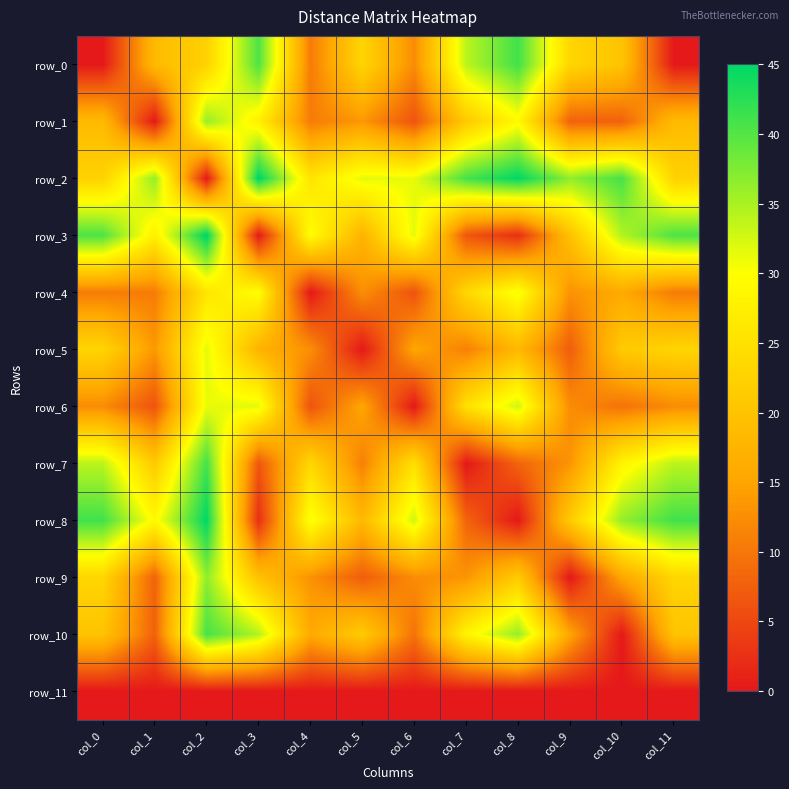

Between col_10 and col_7, which is larger?

col_7